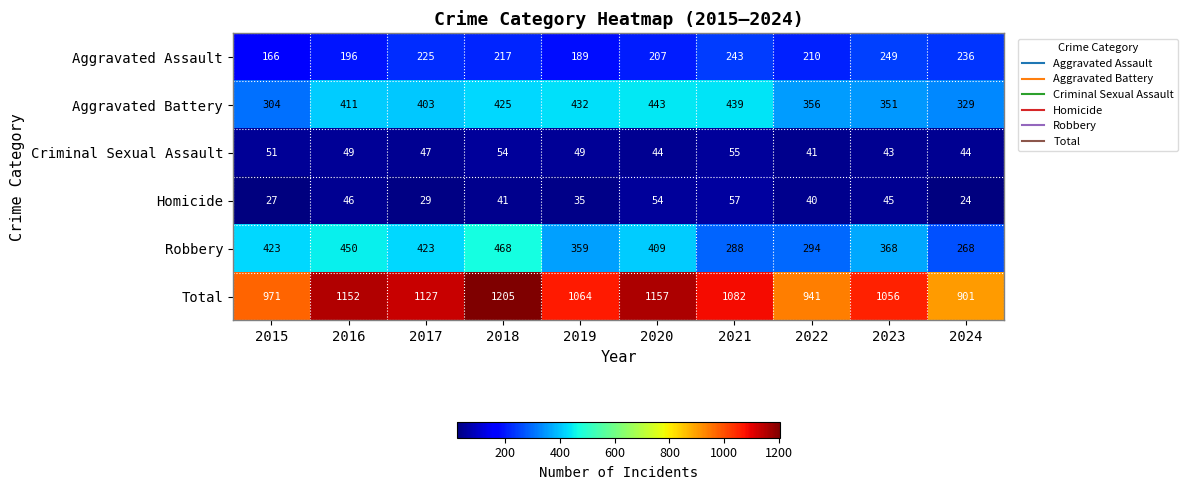

Is it true that Robbery equals 100 at 2021?

False